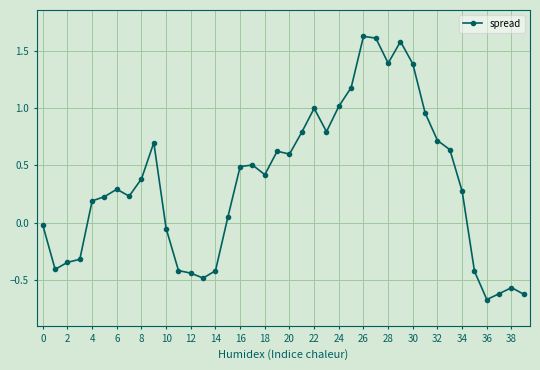

True or false: the data has more than 1 interior local peaks.

True